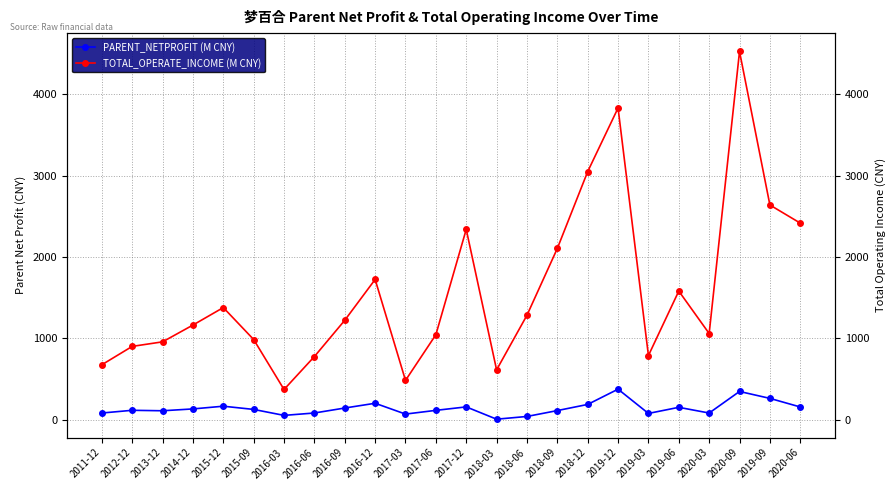

What value does the PARENT_NETPROFIT (M CNY) series have at 2018-06?

38.1